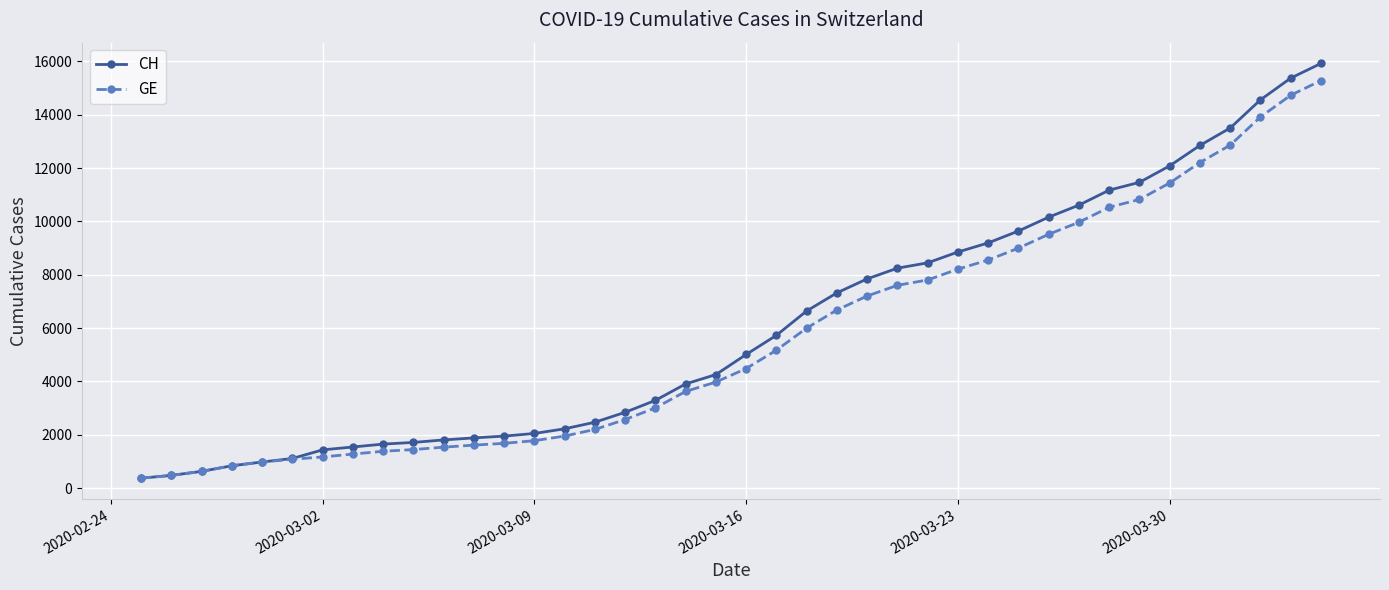

At how many categories does at least one series exceed 13721?

3